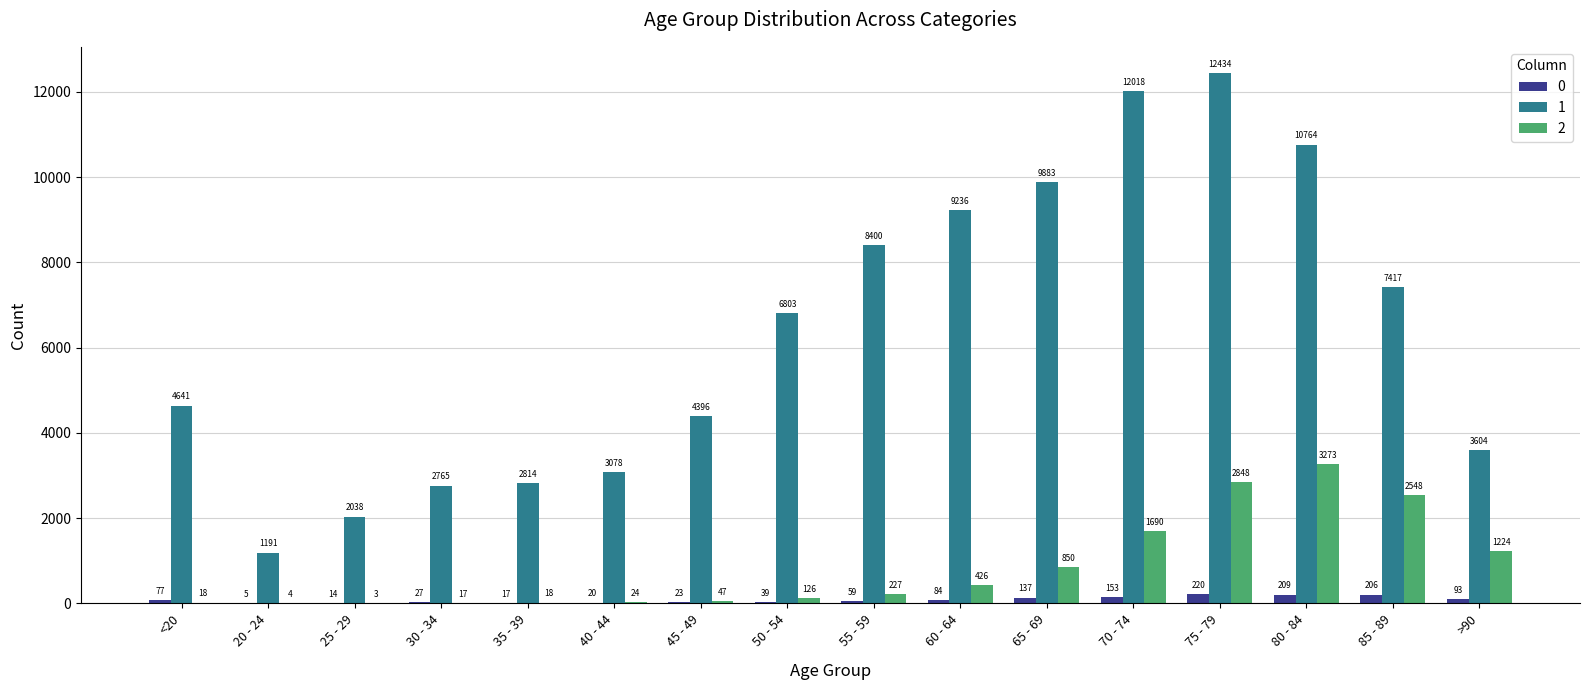

Reading right to left, extract all data points from this chart.

0: 93	206	209	220	153	137	84	59	39	23	20	17	27	14	5	77
1: 3604	7417	10764	12434	12018	9883	9236	8400	6803	4396	3078	2814	2765	2038	1191	4641
2: 1224	2548	3273	2848	1690	850	426	227	126	47	24	18	17	3	4	18